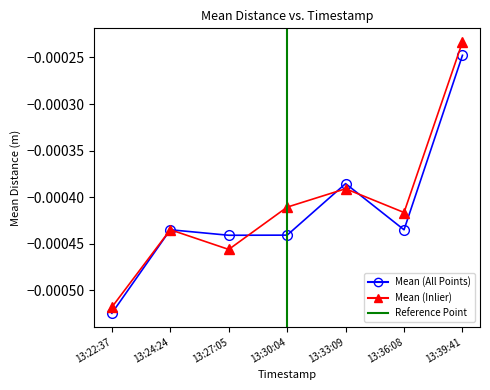

Which series has the widest spread of values?

Mean (Inlier)